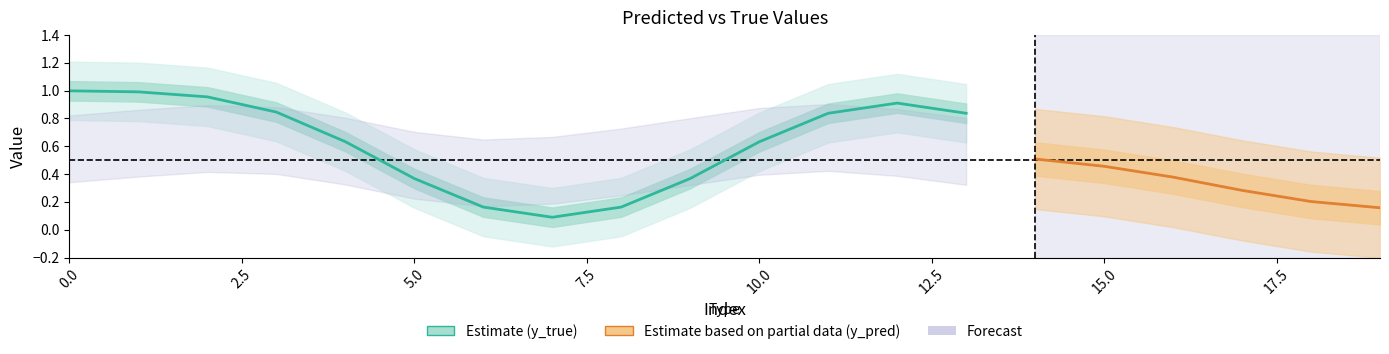

How many distinct data groups are displayed?

2